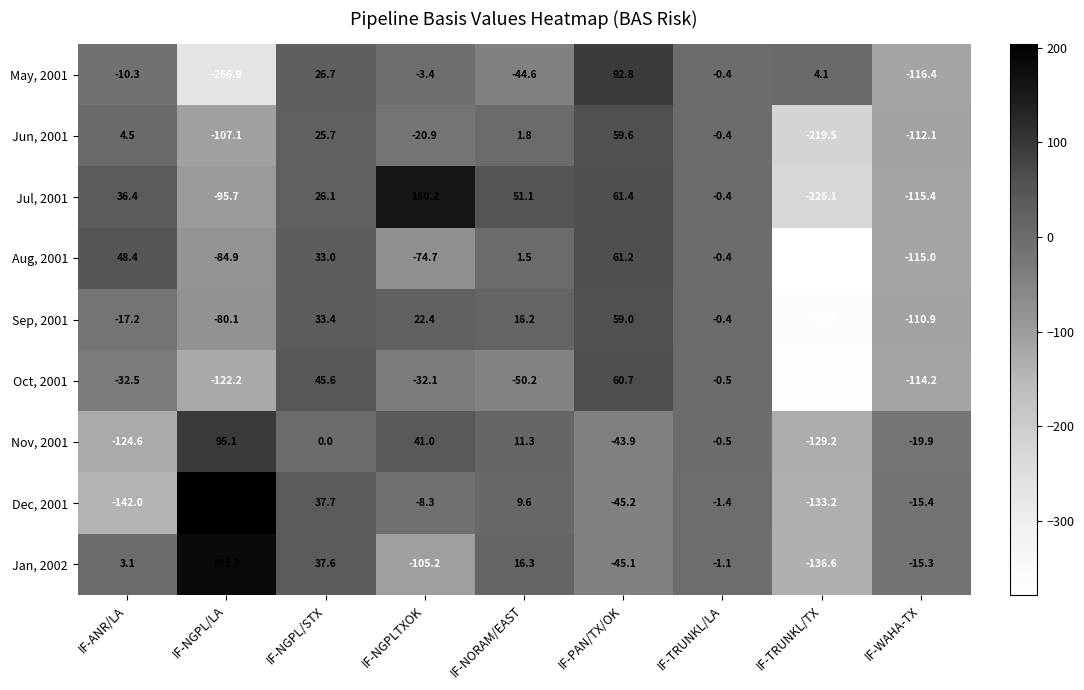

The Jul, 2001 series shows -314.2 at IF-TRUNKL/TX. True or false?

False